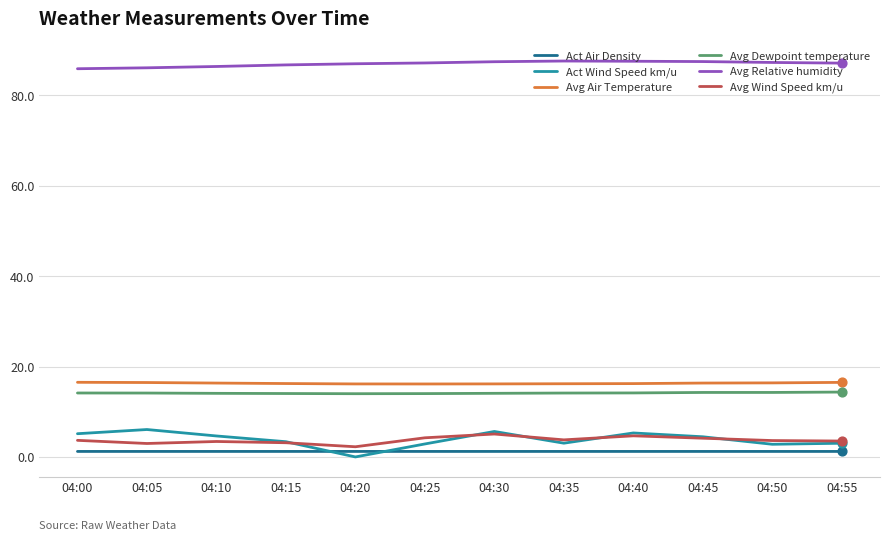

Is the value of Avg Wind Speed km/u at 04:55 greater than the value of Act Air Density at 04:25?

Yes